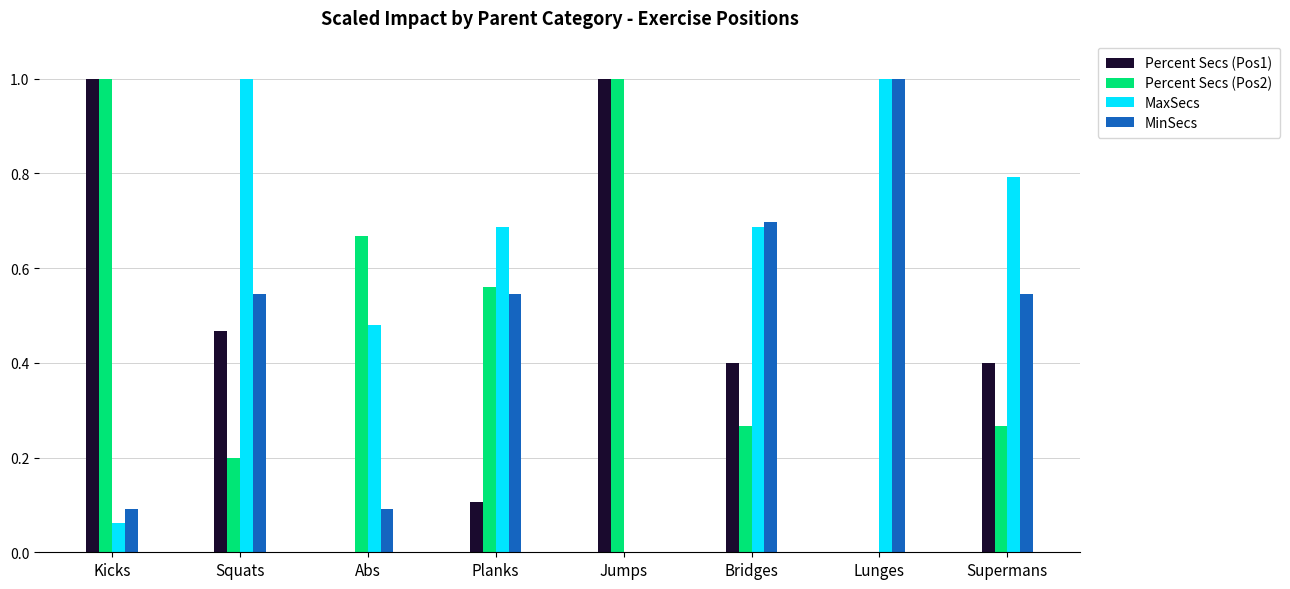

Which series has the largest total across all categories?

MaxSecs